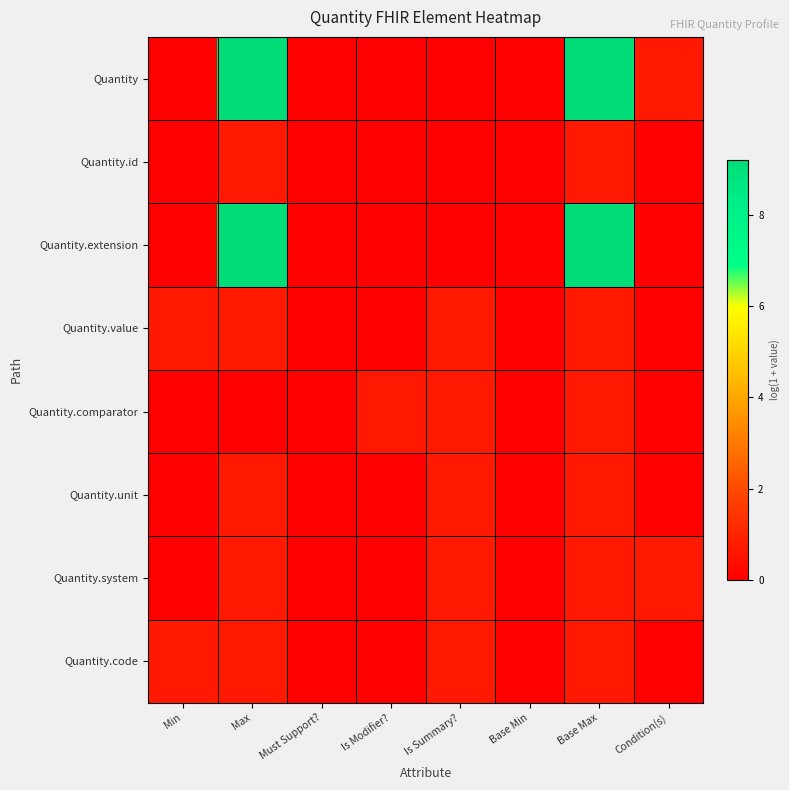

How many series are shown in this chart?

8